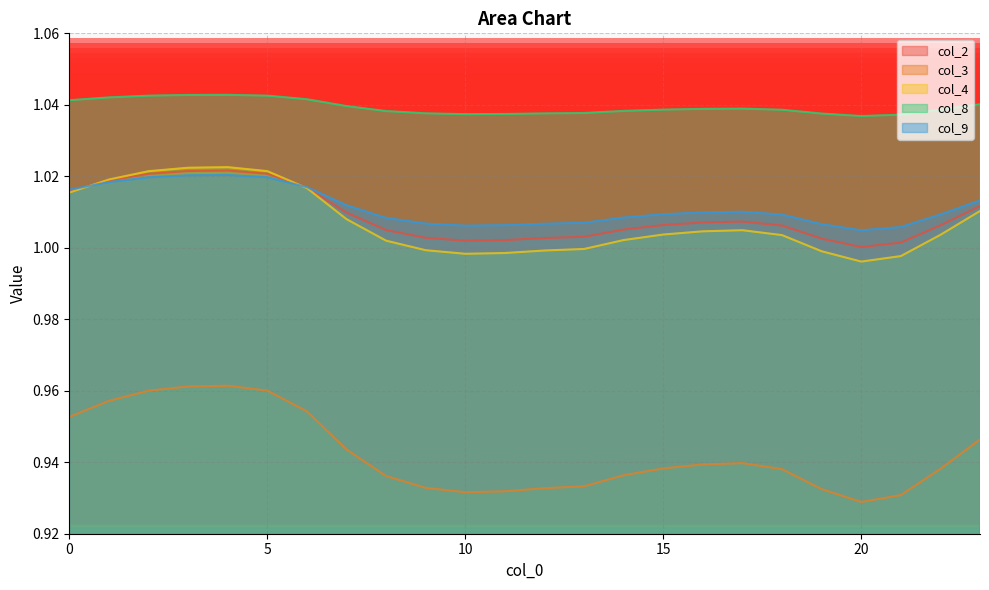

Count the number of categories in the chart.

24